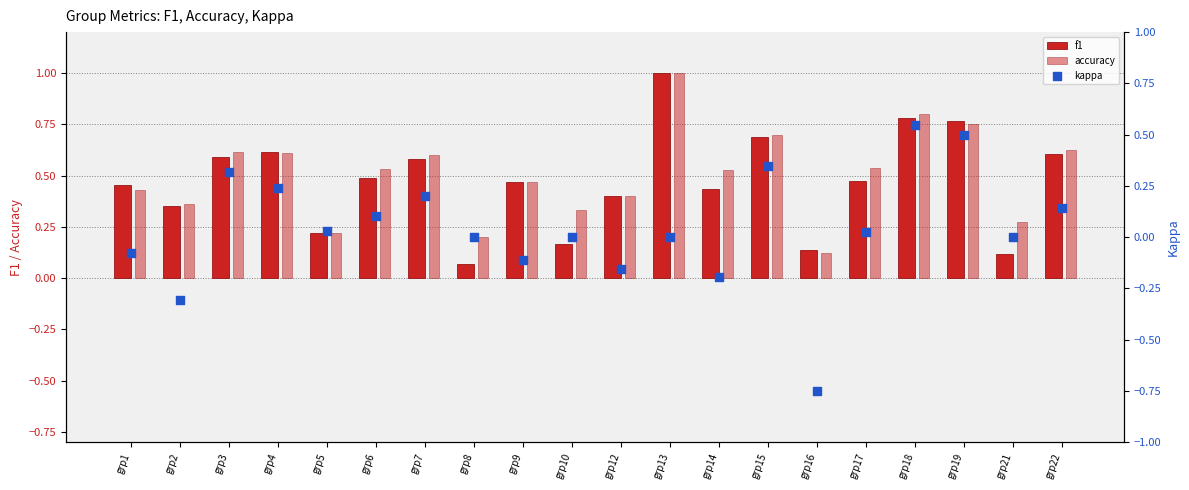

At how many categories does at least one series exceed 0?

20